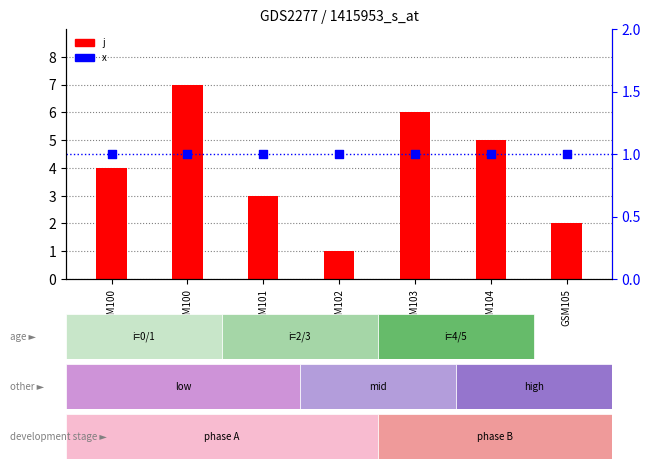

Which series contains the lowest Y value?

j